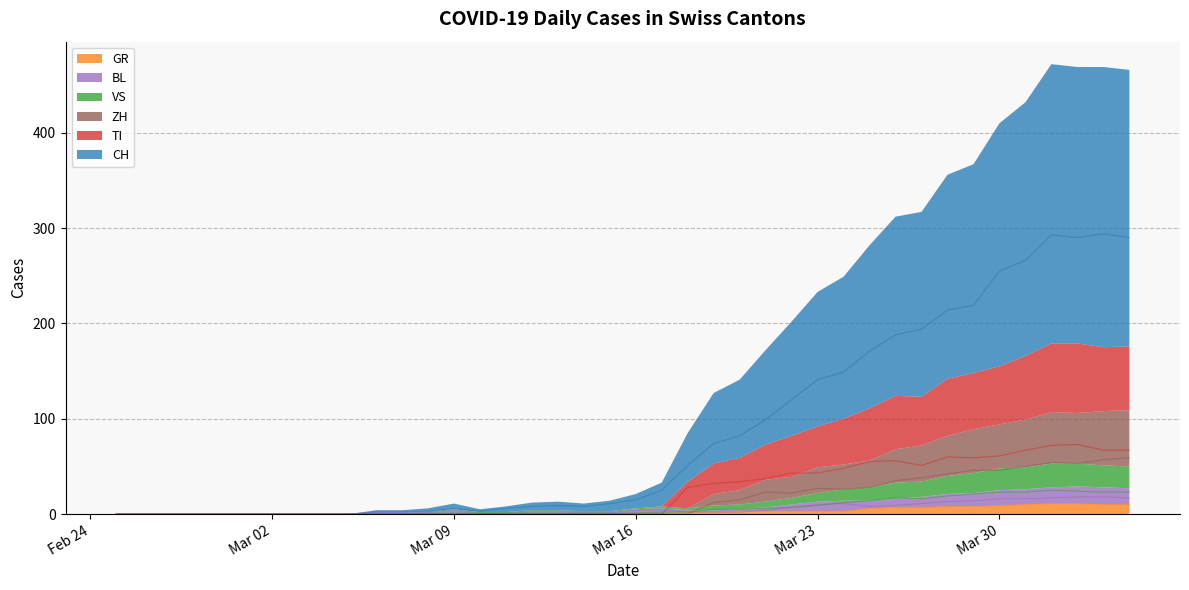

Is it true that GR equals 3 at Mar 23?

True